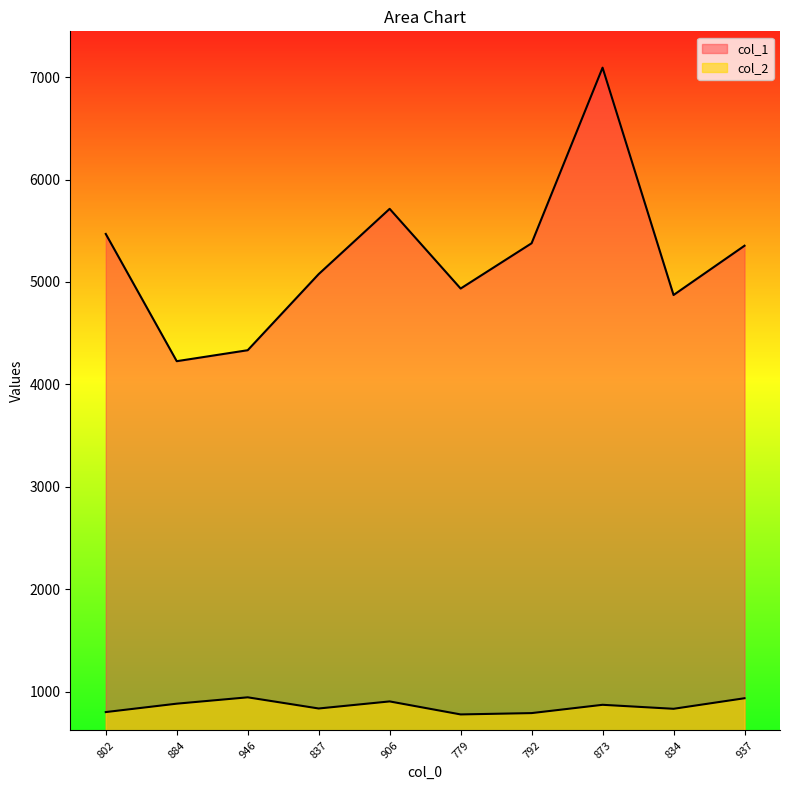

True or false: col_1 and col_2 cross at least once.

False